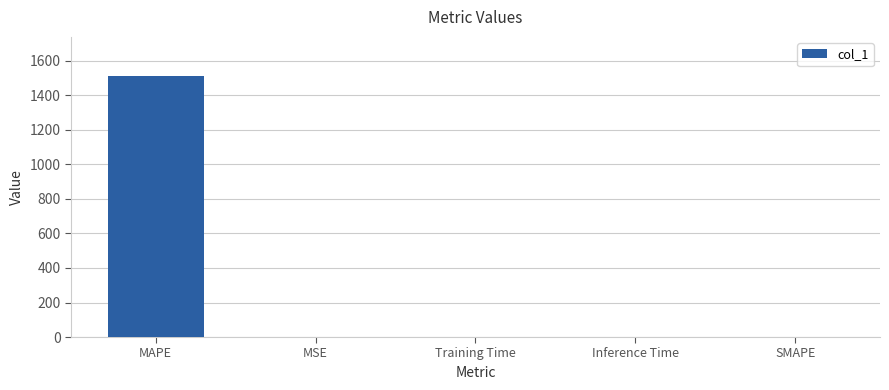

What is the difference between the values at MSE and Training Time?

0.7